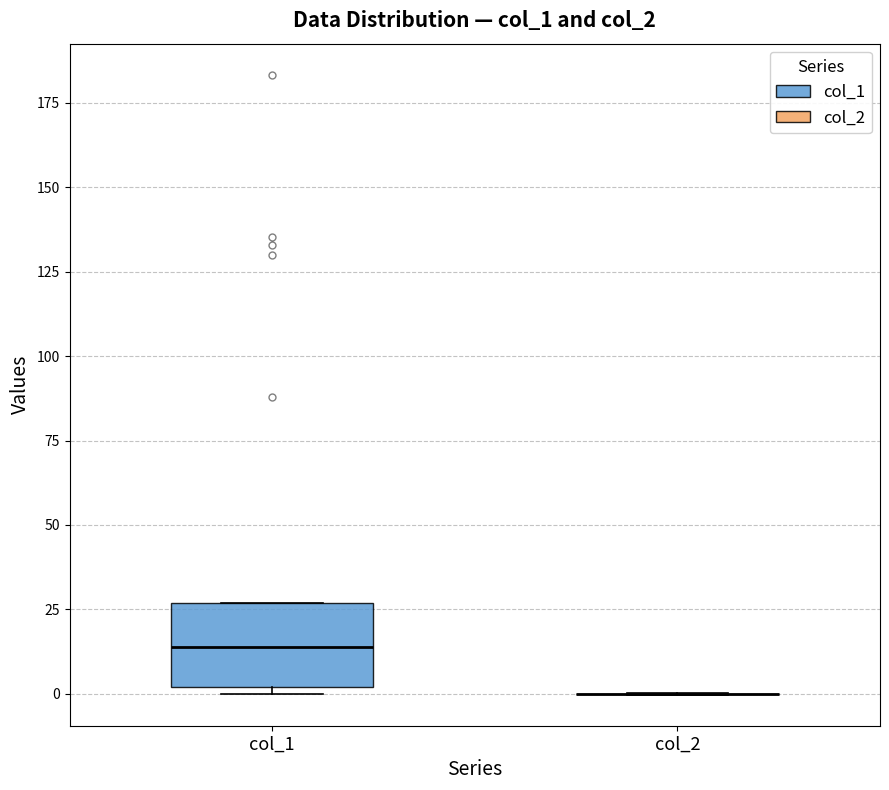

Reading left to right, read every box against the y-axis: the position of its median line, the range the box covers, and the ends of its whiskers. The values are not printed on the chart, so give them approximately, as read against the axis.

col_1: median 15, box 0 to 25, whiskers 0 (just below the box's lower edge) to 25
col_2: box collapsed to a line at 0, whiskers 0 to 0